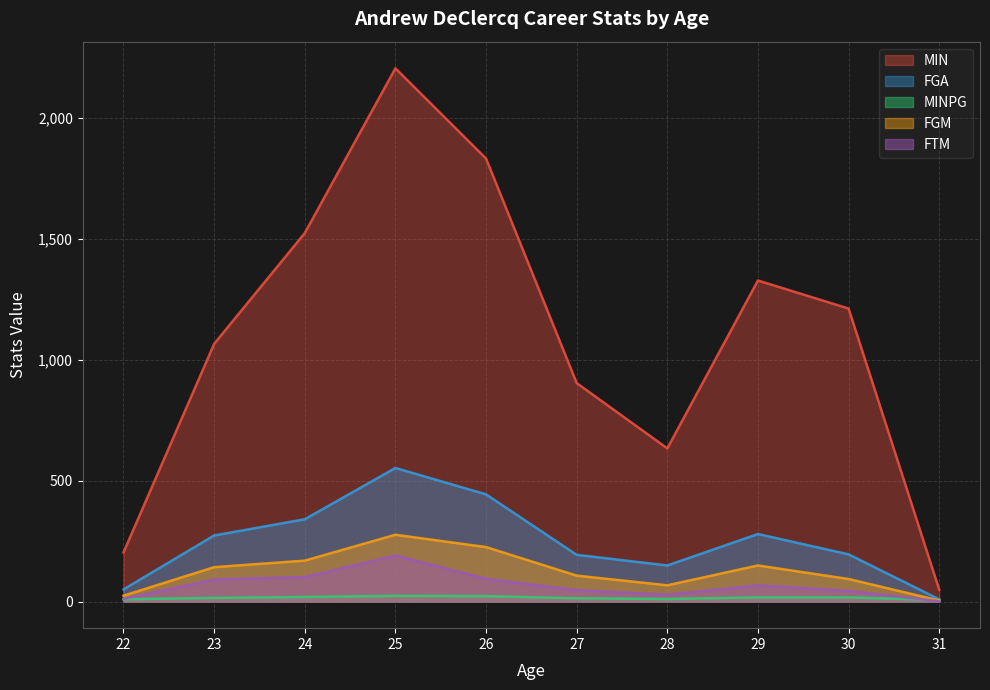

Where is MIN nearest to the value 940?

27